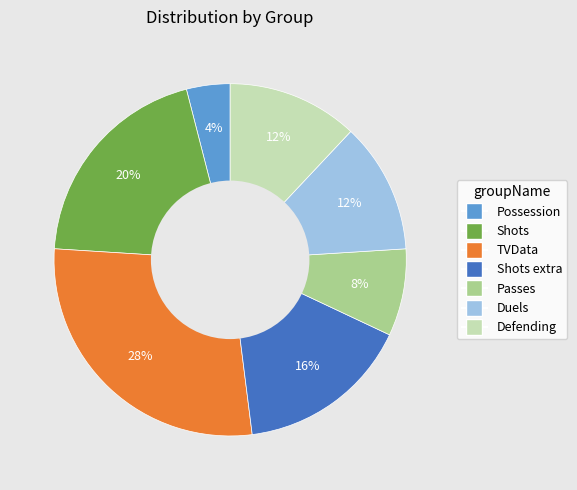

Is the sum of Shots extra and Defending greater than half?

No